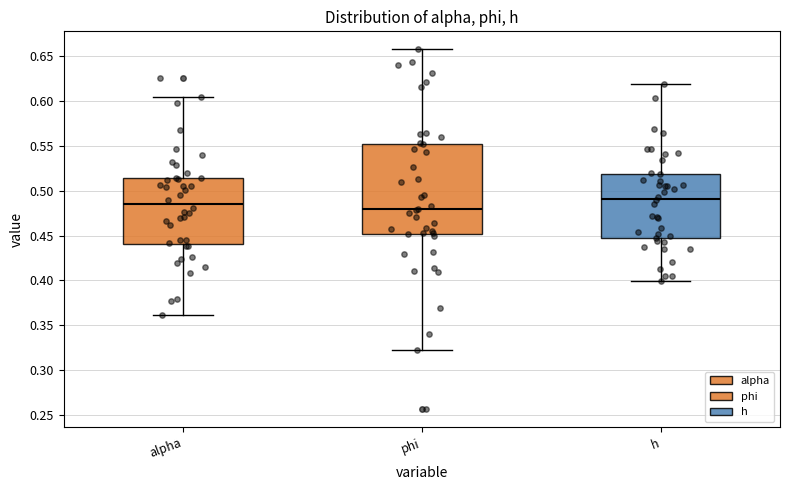

Reading left to right, transcribe this box plot: for each box, give where its median line is, the range the box spans, and where its two whiskers end, as read against the y-axis. The values are not printed on the chart, so give them approximately, as read against the axis.

alpha: median 0.485, box 0.440 to 0.515, whiskers 0.360 to 0.605
phi: median 0.480, box 0.450 to 0.550, whiskers 0.325 to 0.655
h: median 0.490, box 0.445 to 0.520, whiskers 0.400 to 0.620